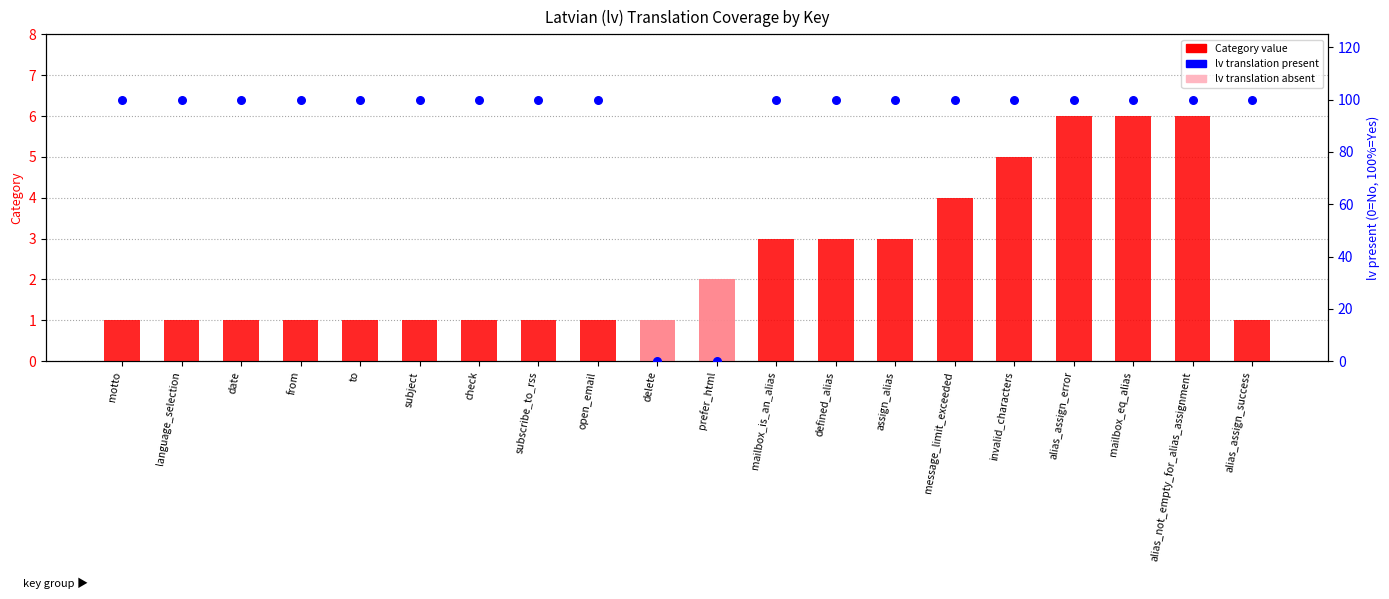

What is the total value across all series at to?

101